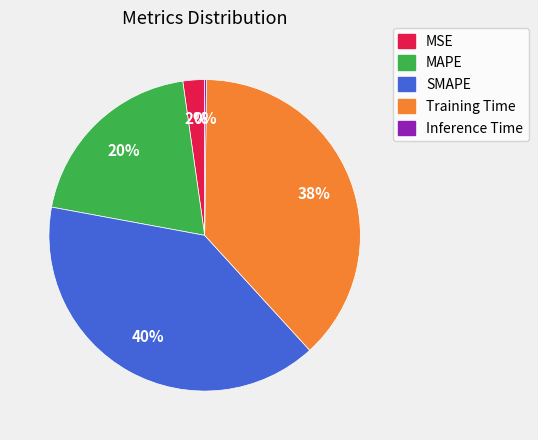

What is the ratio of the value at MSE to the value at SMAPE?

0.1